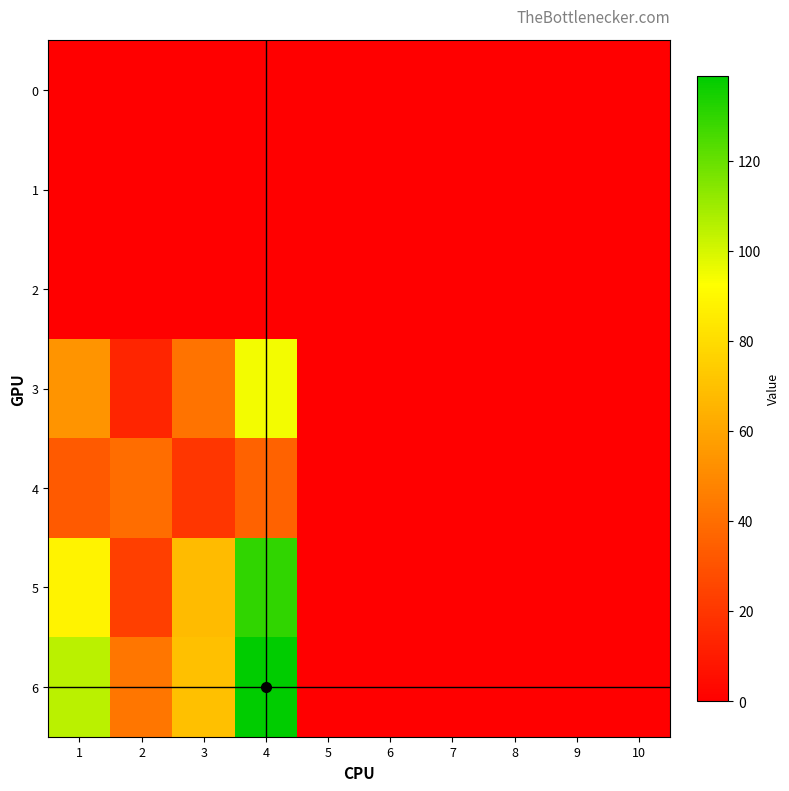

List the series in order of their peak value, lowest first.

0, 1, 2, 4, 3, 5, 6